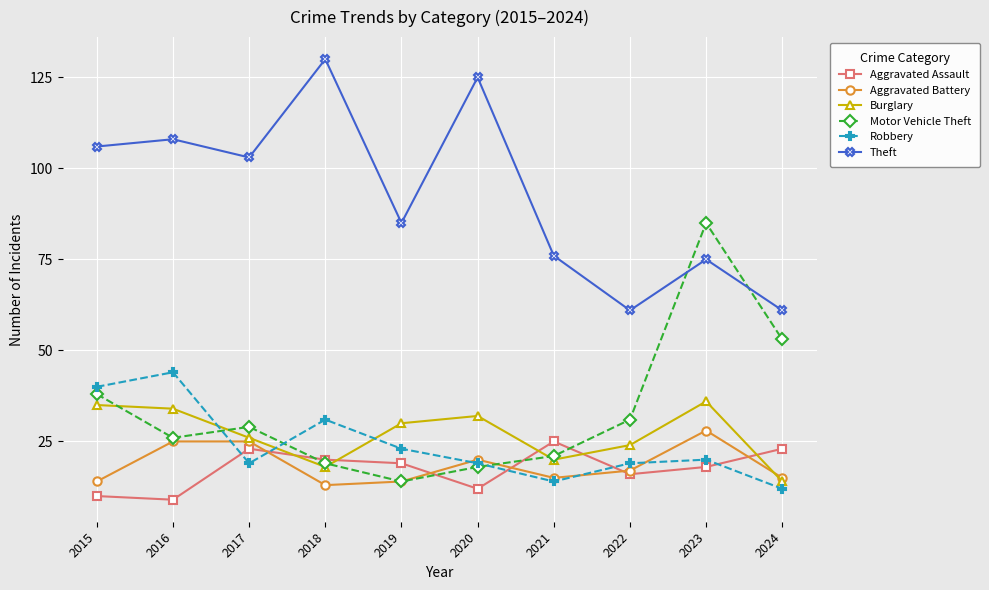

What is the difference between the highest and lowest values at 2023?

67